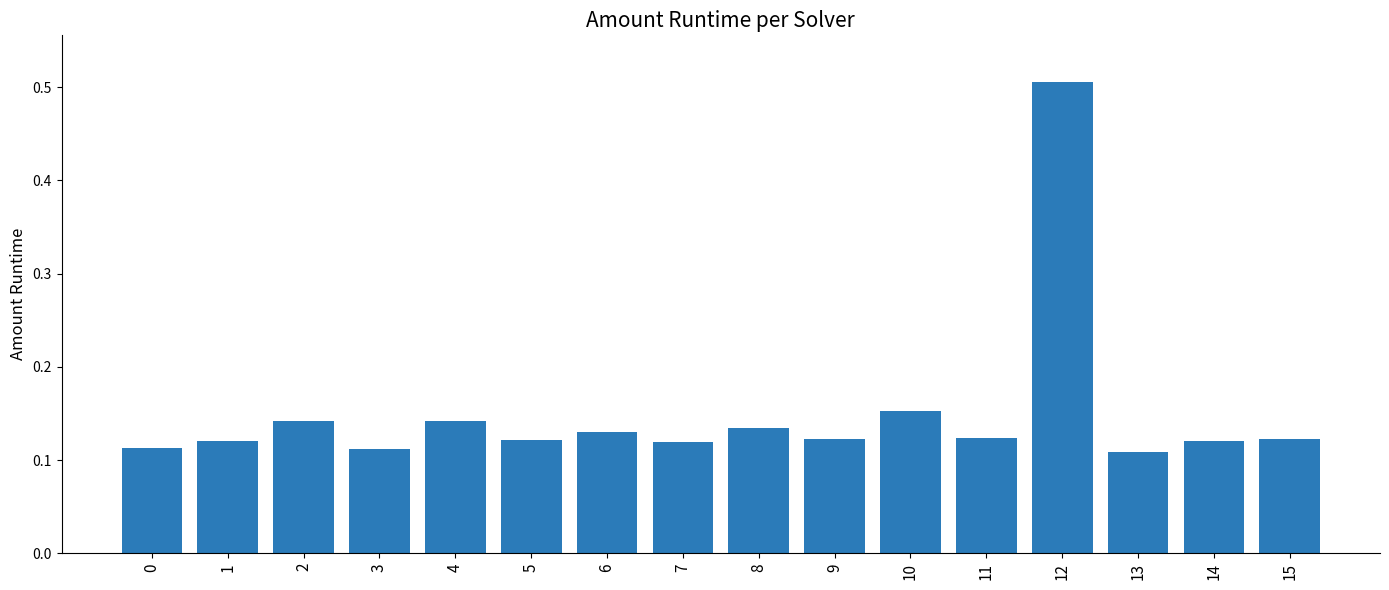

What is the value of the 13th bar from the left?

0.5